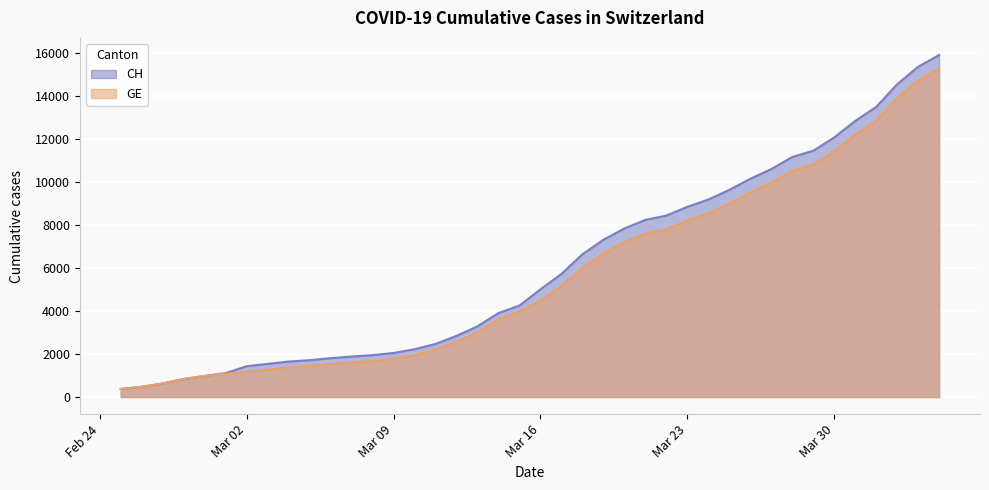

What is the highest value of the GE series?

15284